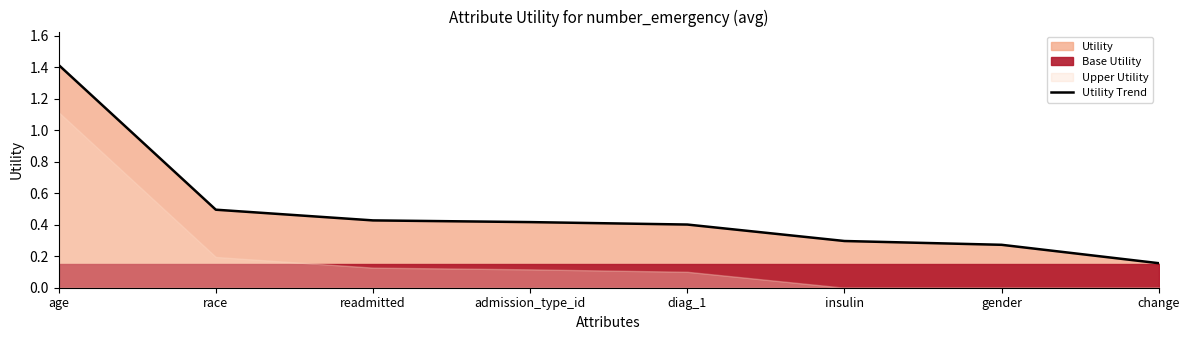

What is the change in value from age to race?

-0.9